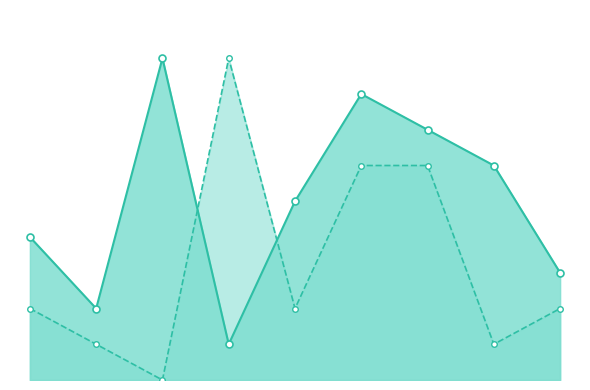

What is the average value of the employee_id series?

5